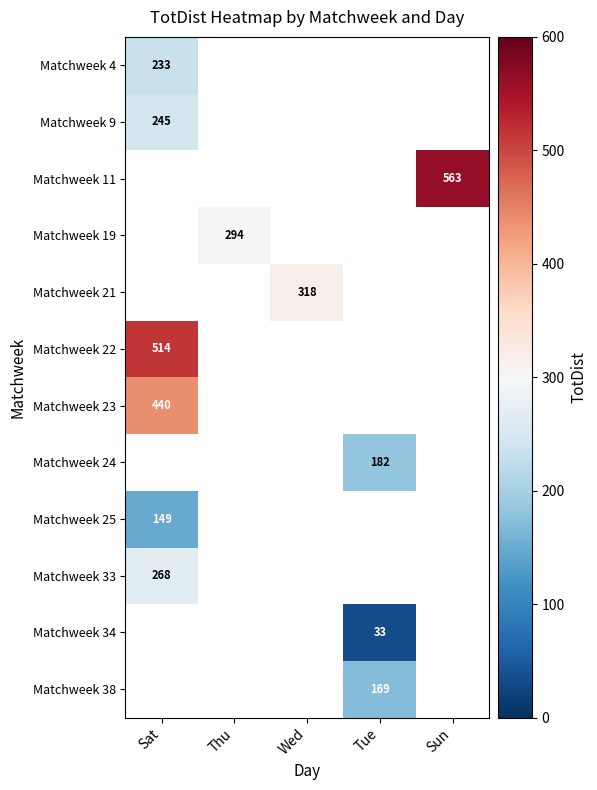

True or false: Matchweek 4 has a value of 157 at Sat.

False